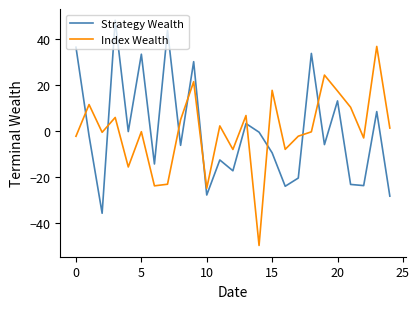

True or false: Strategy Wealth and Index Wealth cross at least once.

True